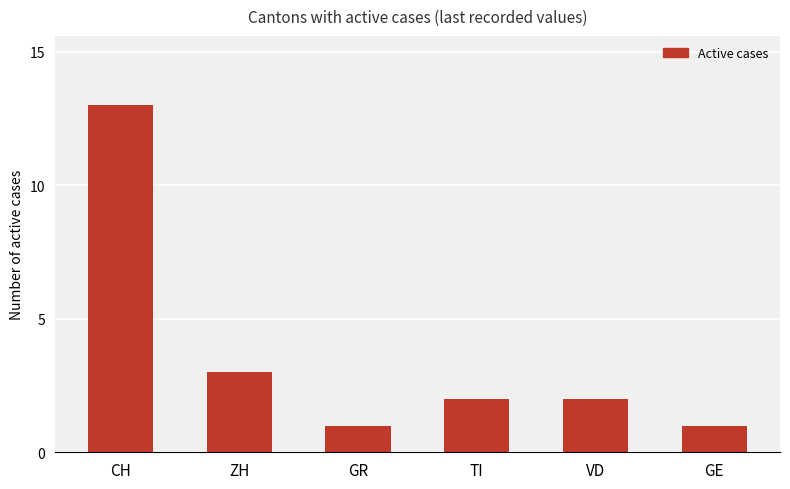

What is the smallest value displayed?

1